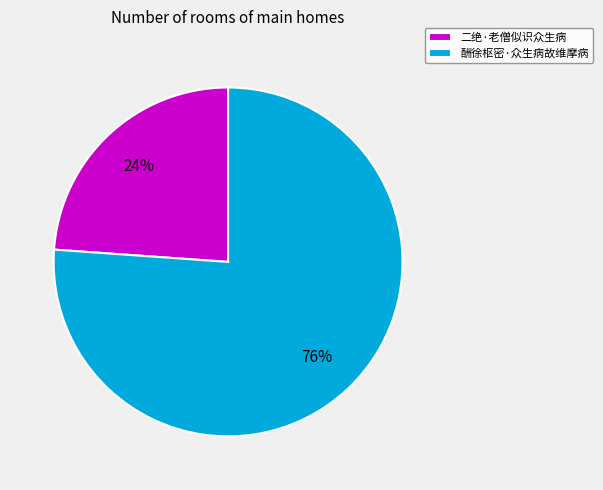

To the nearest percent, what percentage of the pie is 二绝·老僧似识众生病?

24%